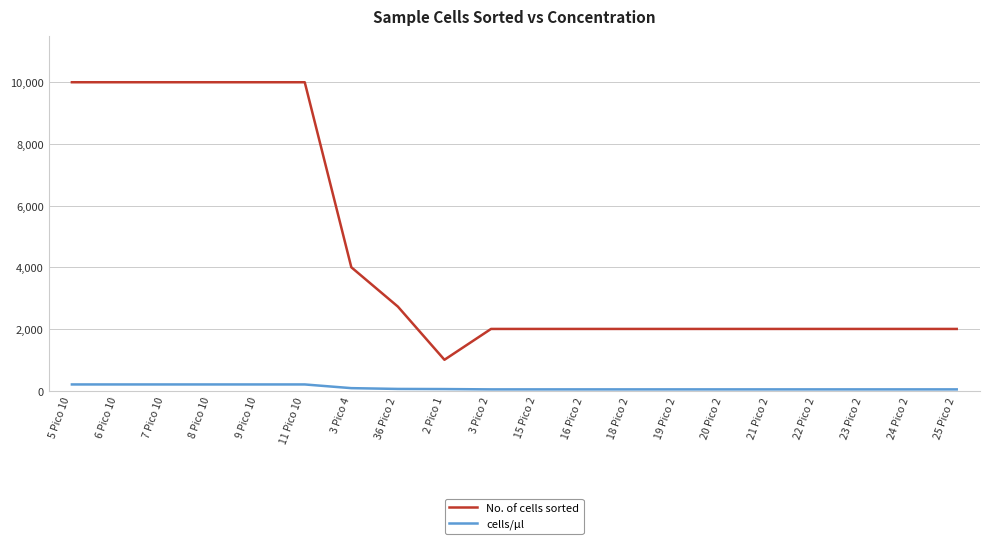

What is the sum of all cells/µl values?

1824.5